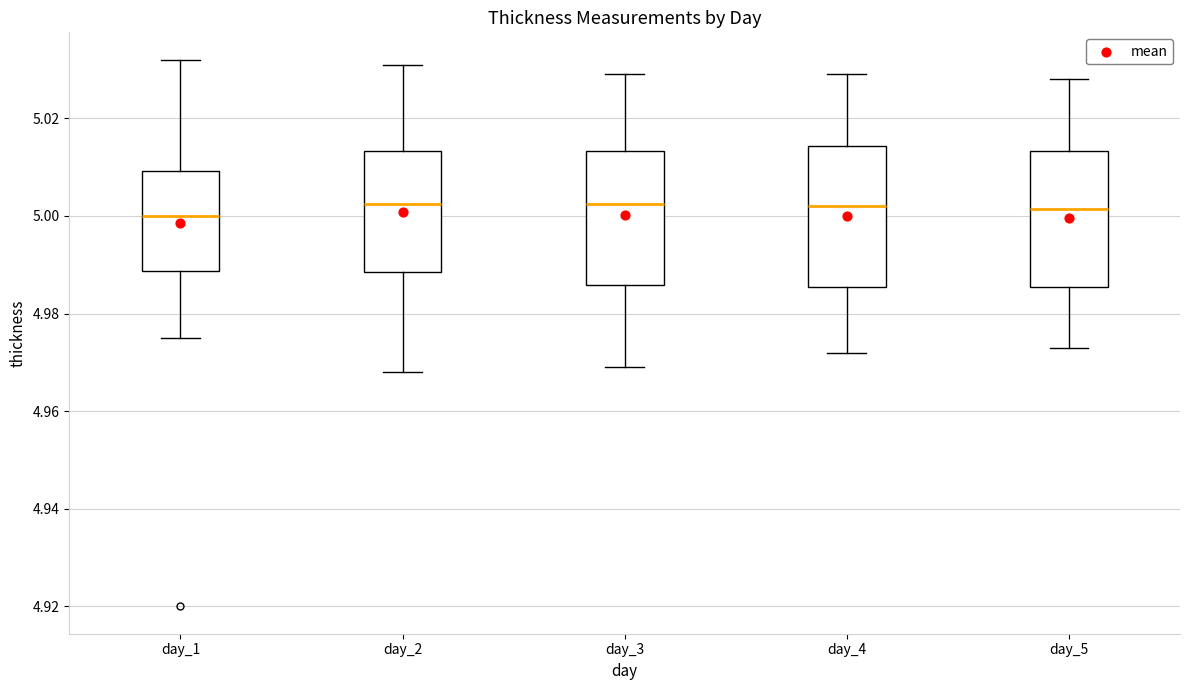

Reading left to right, read every box against the y-axis: the position of its median line, the range the box covers, and the ends of its whiskers. The values are not printed on the chart, so give them approximately, as read against the axis.

day_1: median 5.000, box 4.988 to 5.010, whiskers 4.976 to 5.032
day_2: median 5.002, box 4.988 to 5.014, whiskers 4.968 to 5.032
day_3: median 5.002, box 4.986 to 5.014, whiskers 4.970 to 5.030
day_4: median 5.002, box 4.986 to 5.014, whiskers 4.972 to 5.030
day_5: median 5.002, box 4.986 to 5.014, whiskers 4.974 to 5.028